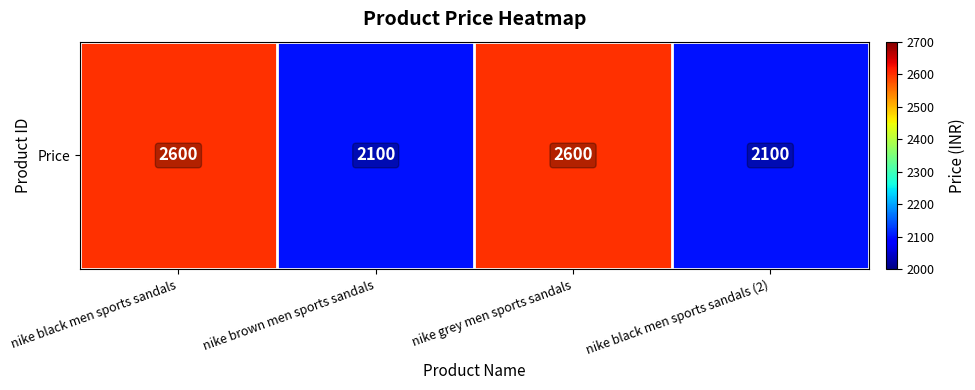

What is the difference between the maximum and minimum values?

500